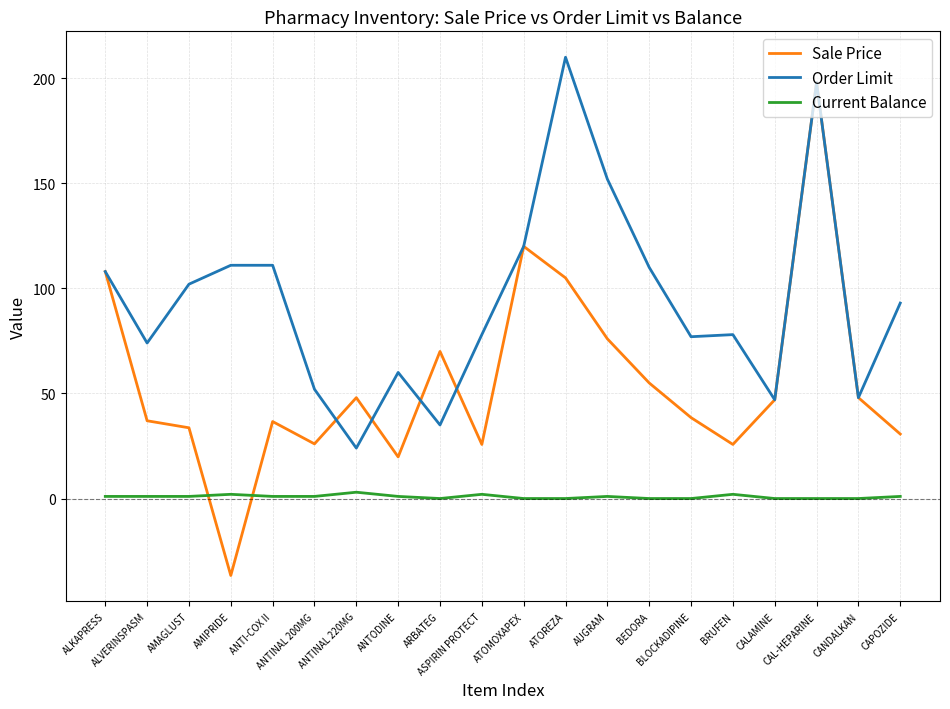

What is the smallest value displayed?

-36.6